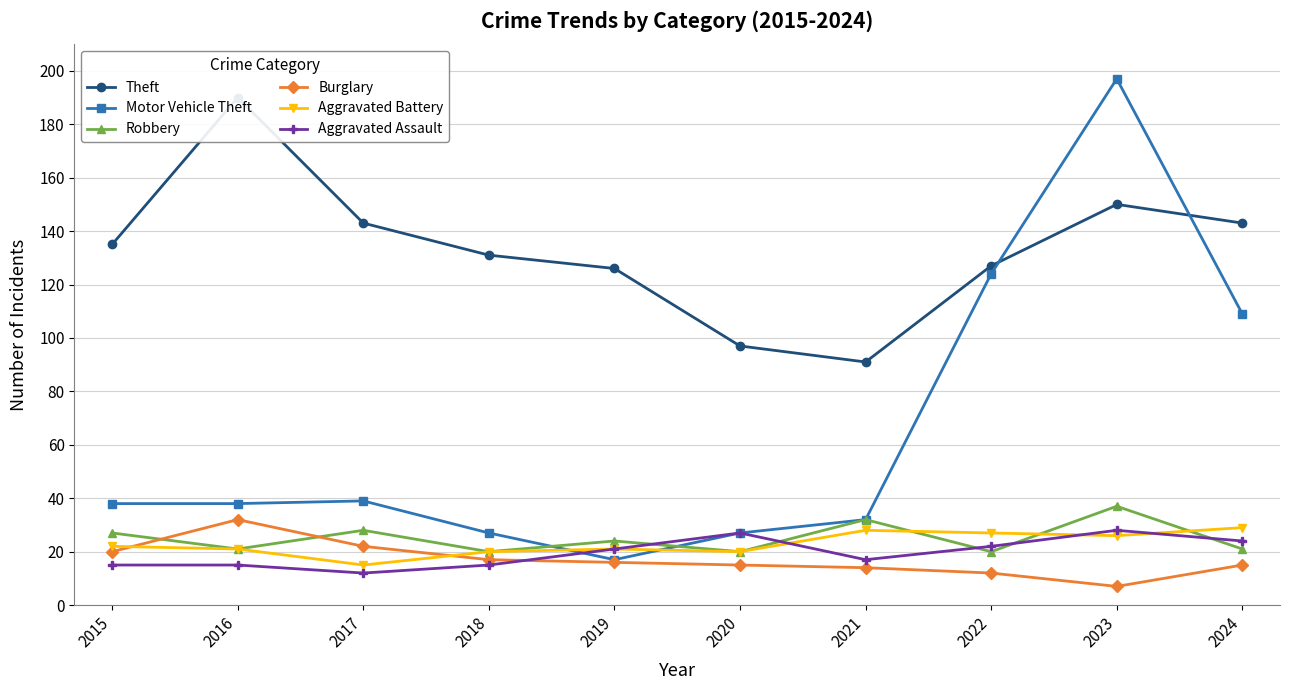

At which label is Aggravated Assault closest to 20?

2019